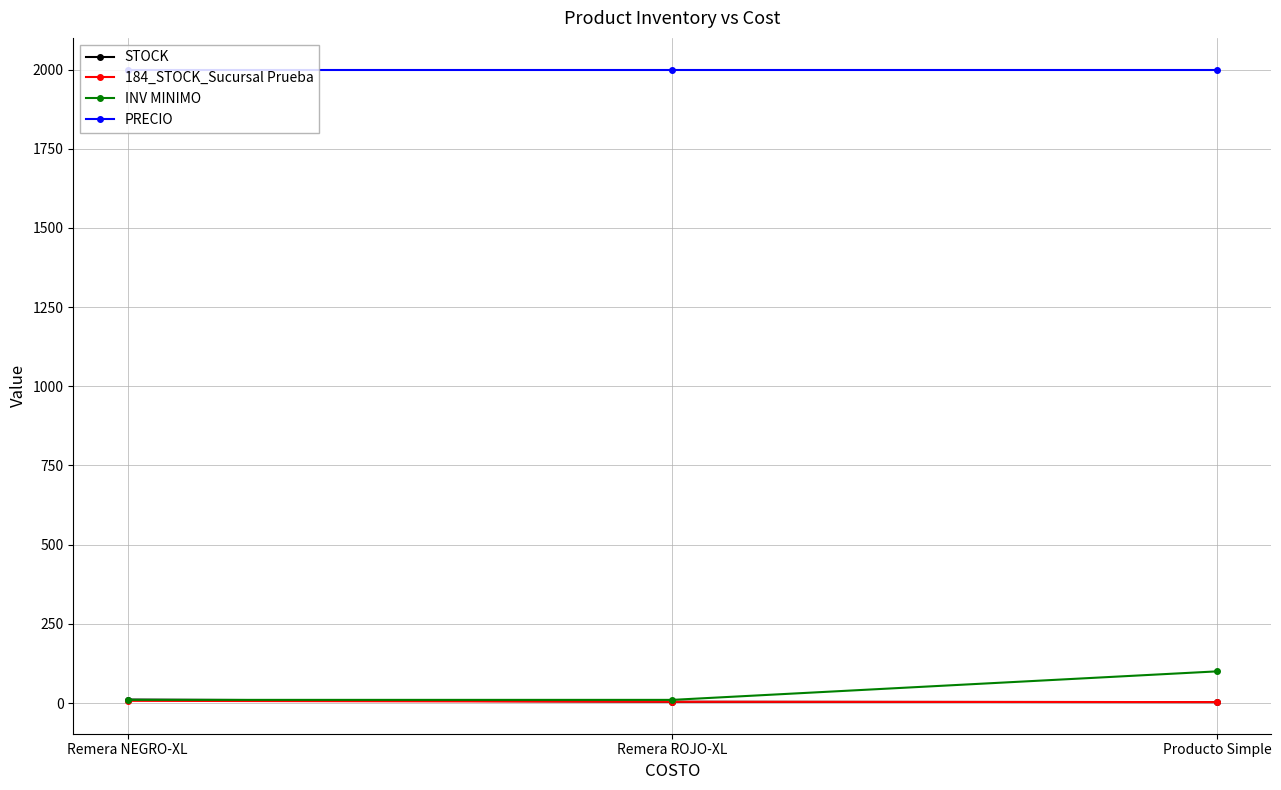

What is the label of the 3rd point from the right?

Remera NEGRO-XL